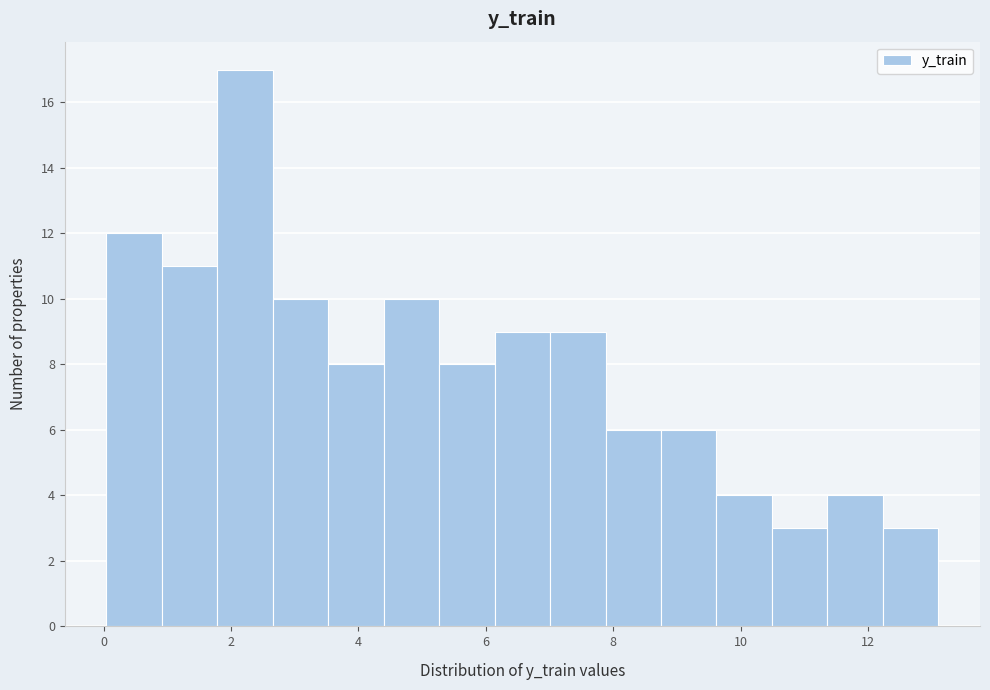

Reading left to right, transcribe this chart: for each bar, give the range it covers on the x-axis and its height. Neither the bar edges nor the heights are printed on the chart, so give them approximately, as read against the axes.

0.0 to 1.0: 12
1.0 to 1.8: 11
1.8 to 2.6: 17
2.6 to 3.6: 10
3.6 to 4.4: 8
4.4 to 5.2: 10
5.2 to 6.2: 8
6.2 to 7.0: 9
7.0 to 7.8: 9
7.8 to 8.8: 6
8.8 to 9.6: 6
9.6 to 10.4: 4
10.4 to 11.4: 3
11.4 to 12.2: 4
12.2 to 13.2: 3